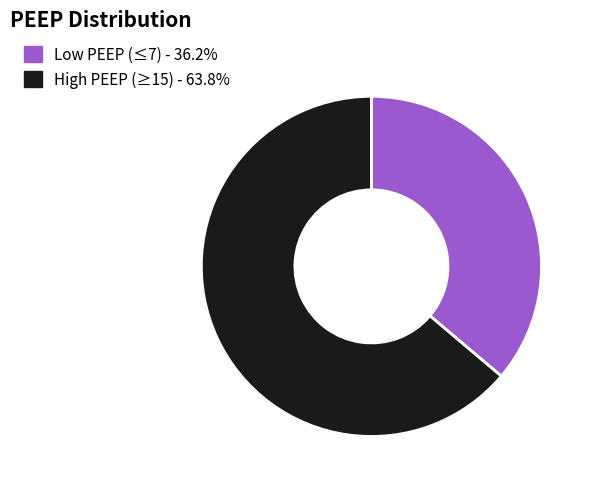

How many segments does this pie chart have?

2